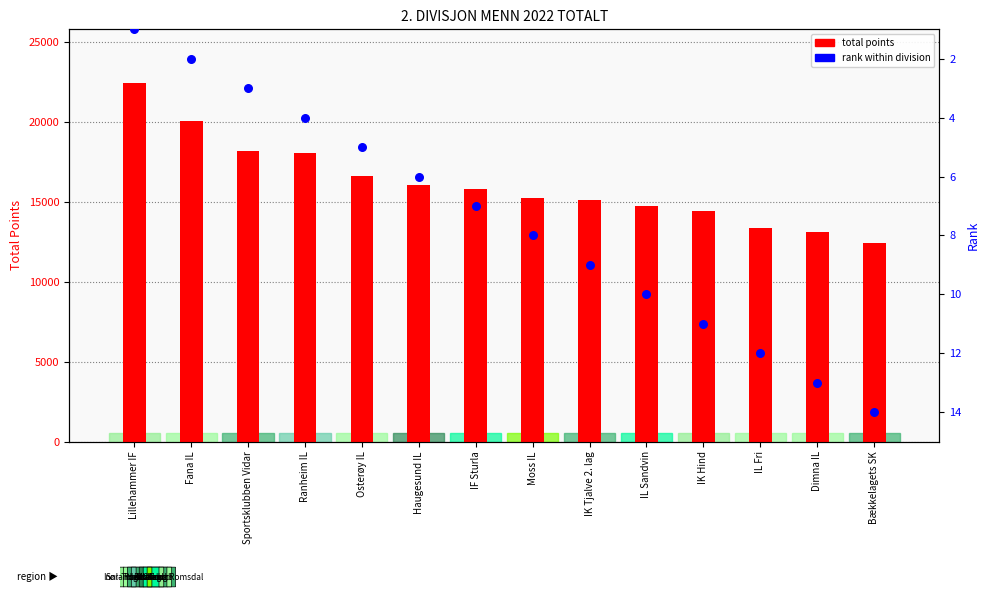

At which category is the sum across all series the highest?

Lillehammer IF